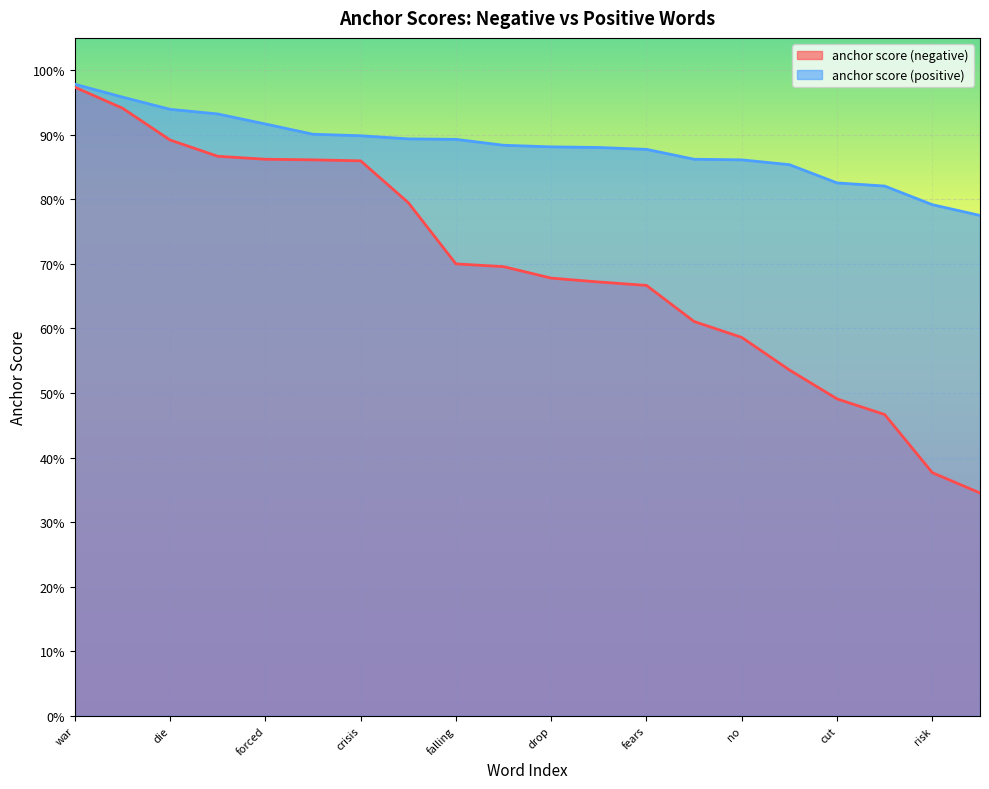

True or false: anchor score (positive) has more than 0 interior local peaks.

False